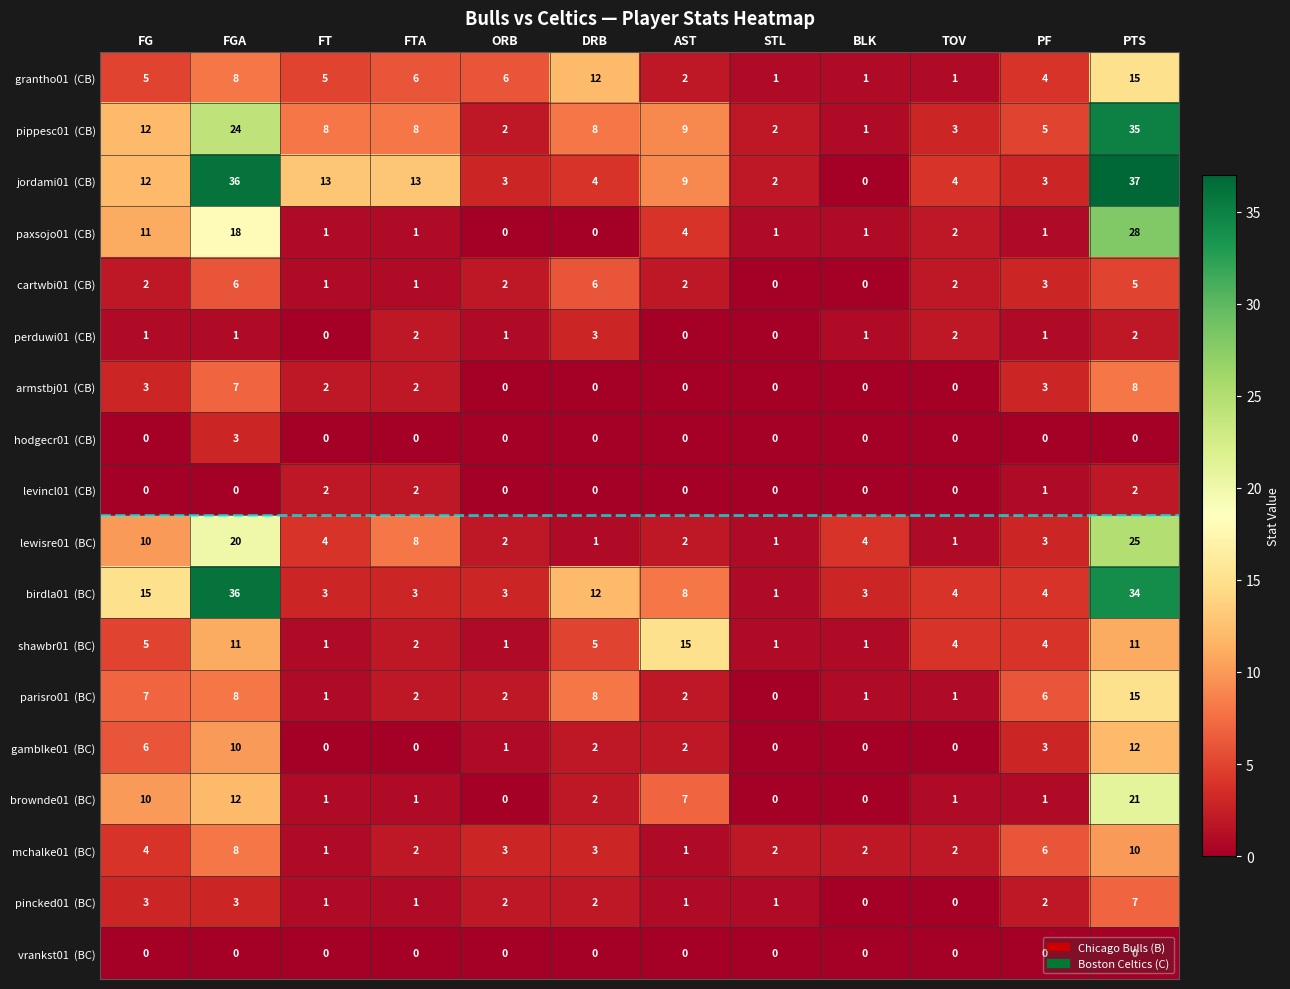

Count the number of data series in this chart.

18